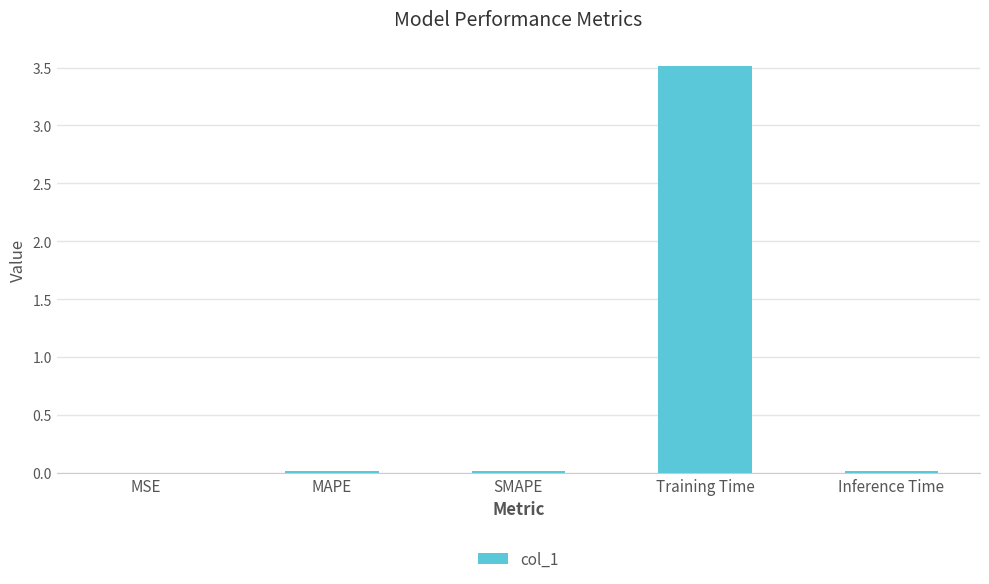

At which category does the chart reach its peak across all series?

Training Time